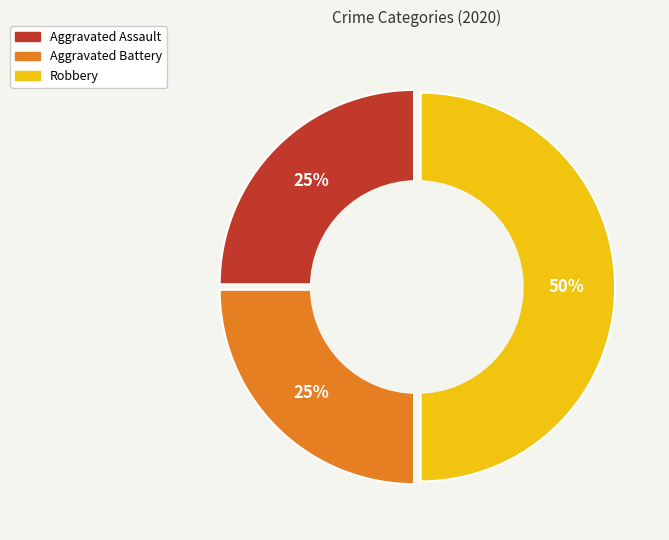

How many slices are in this pie chart?

3